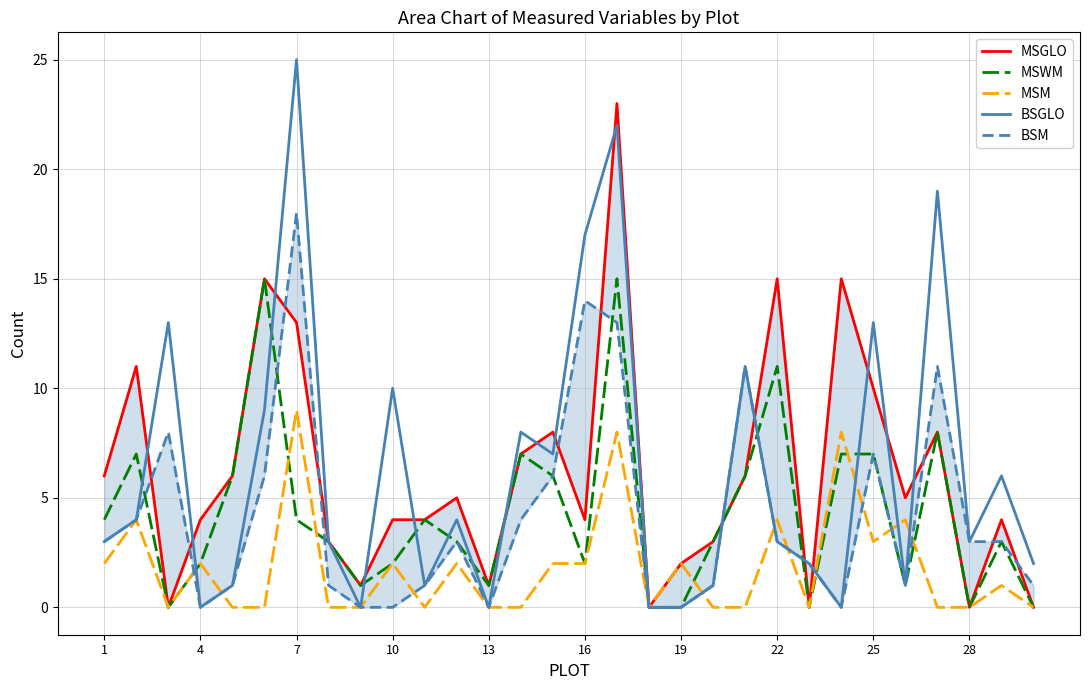

What are all the series names shown in the legend?

MSGLO, MSWM, MSM, BSGLO, BSM